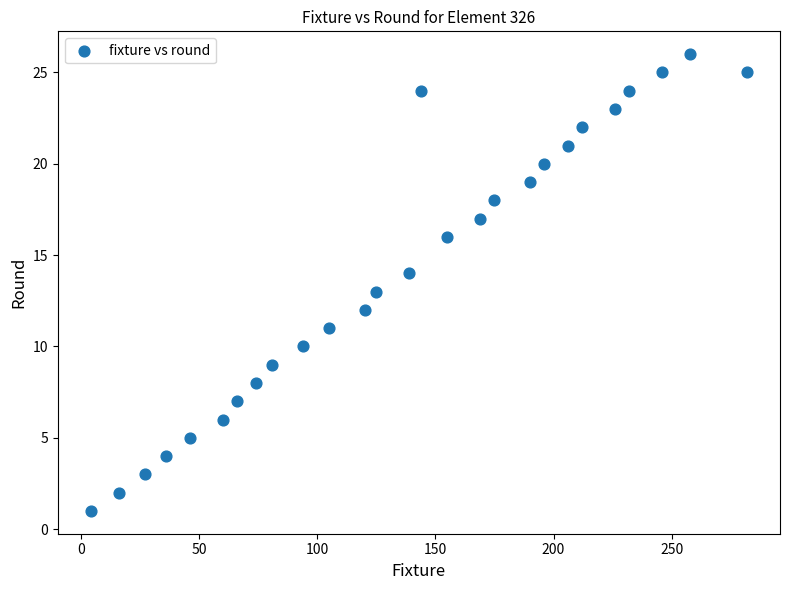

What is the range of Y values (max minus min)?

25